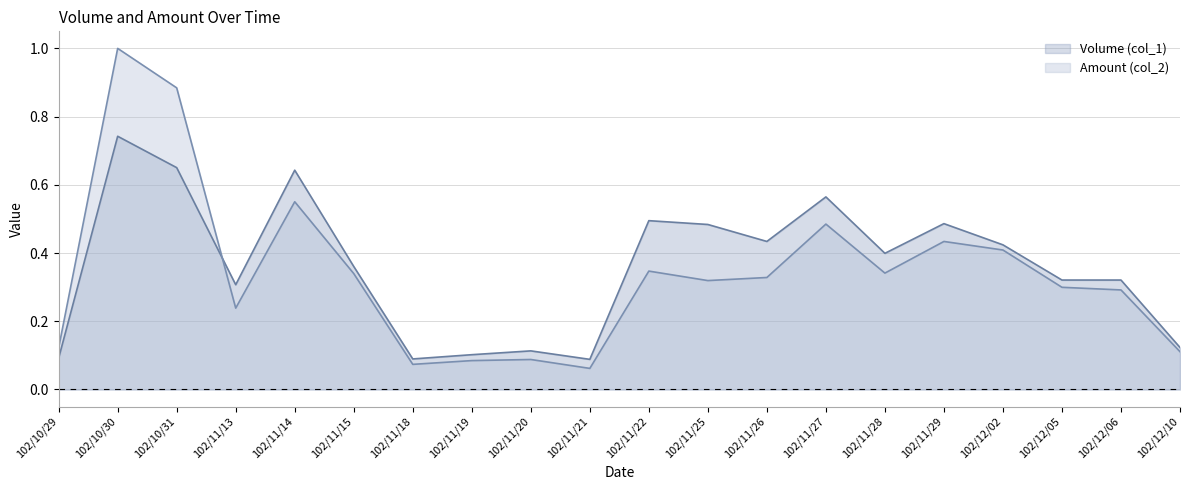

After their last crossing, which series has the higher values: Amount (col_2) or Volume (col_1)?

Volume (col_1)